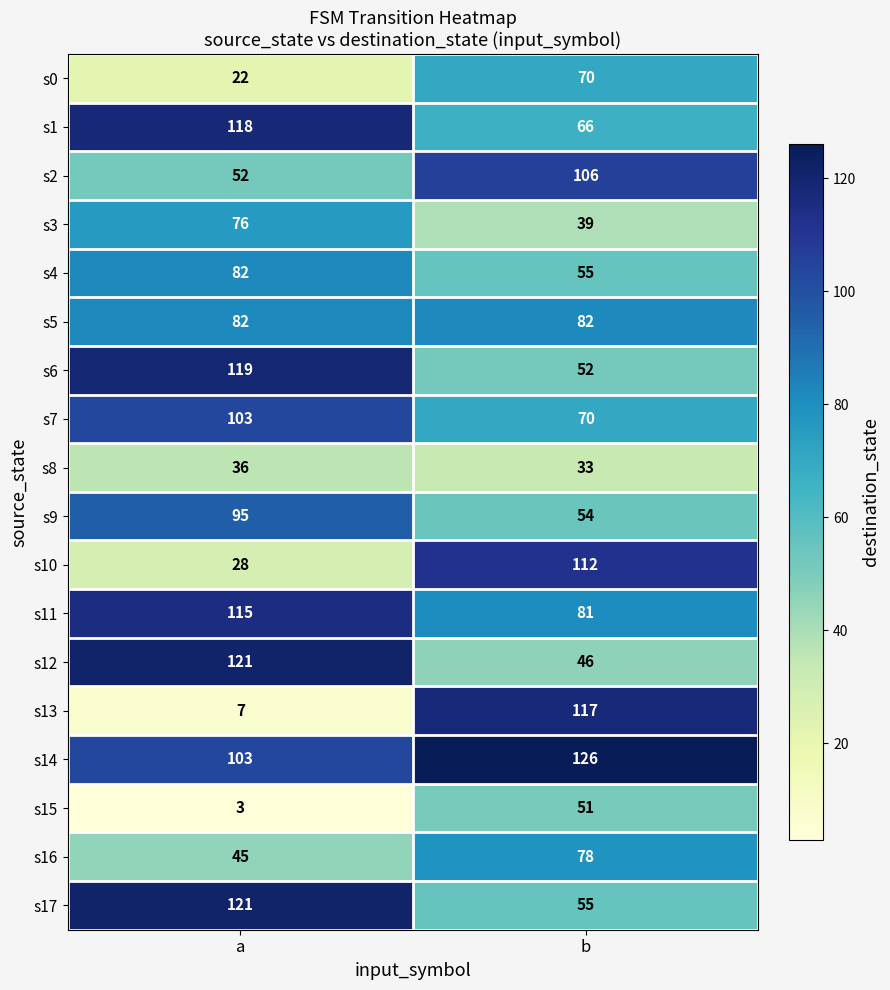

The s13 series shows 32 at b. True or false?

False